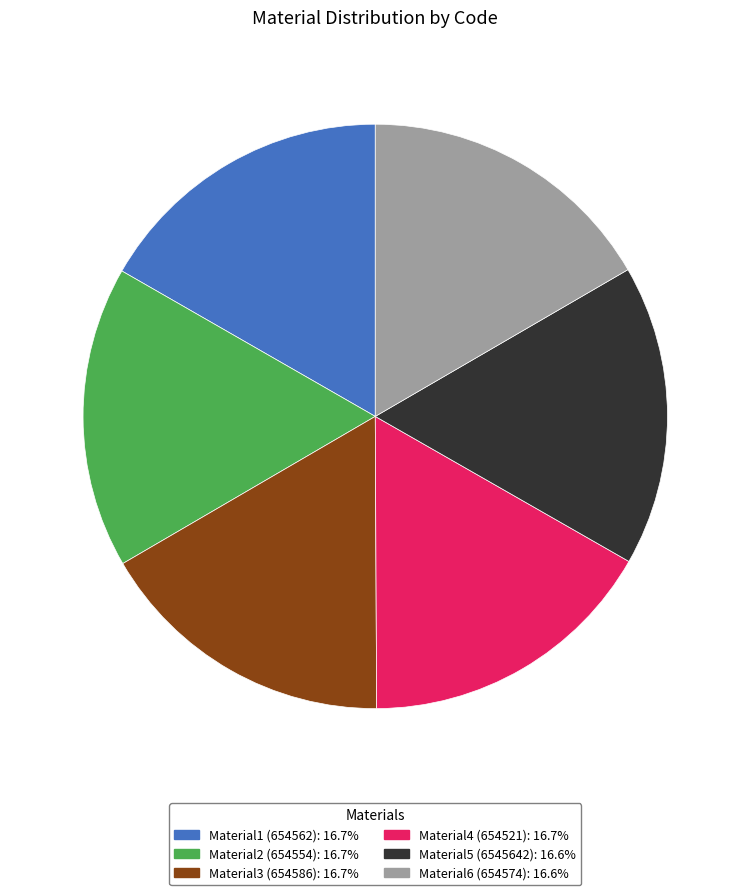

Does Material4 (654521): 16.7% account for over 50% of the chart?

No